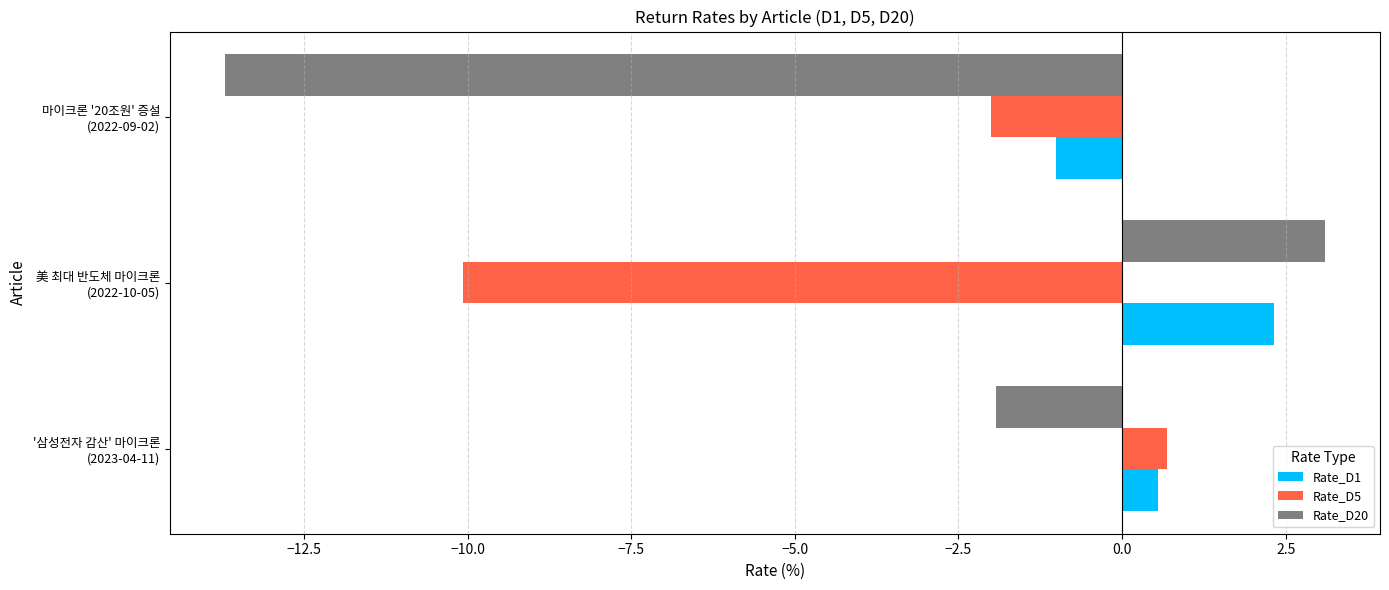

Which series has the largest total across all categories?

Rate_D1